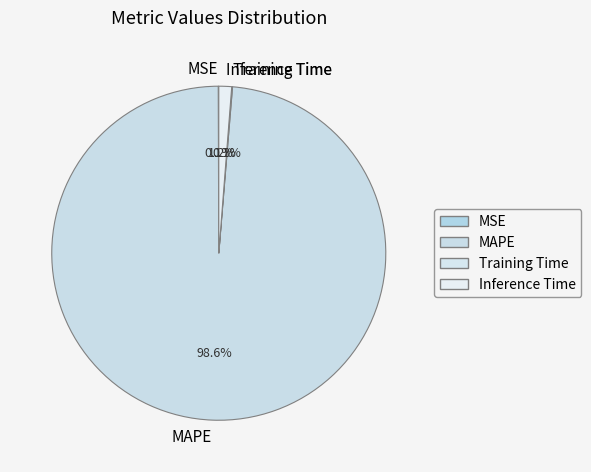

What portion of the pie excludes MAPE?

1.4%